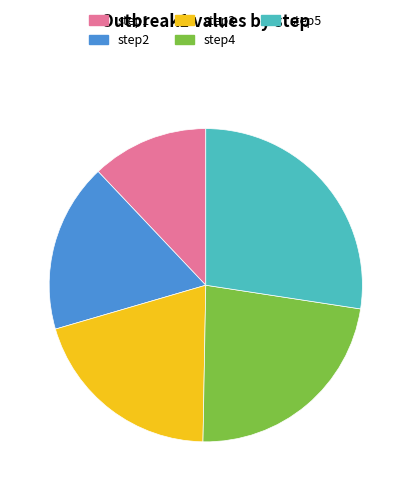

Does step2 account for over 50% of the chart?

No